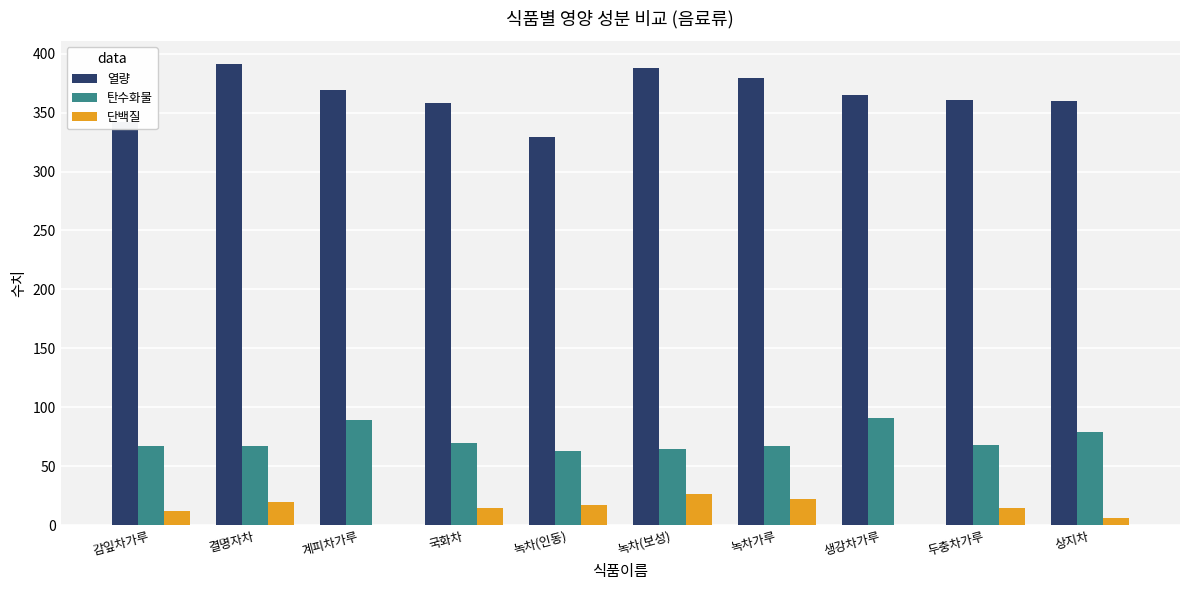

What are all the series names shown in the legend?

열량, 탄수화물, 단백질